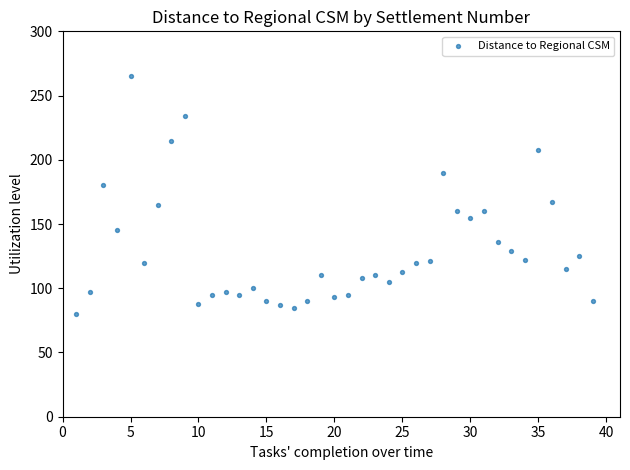

What is the range of X values (max minus min)?

38